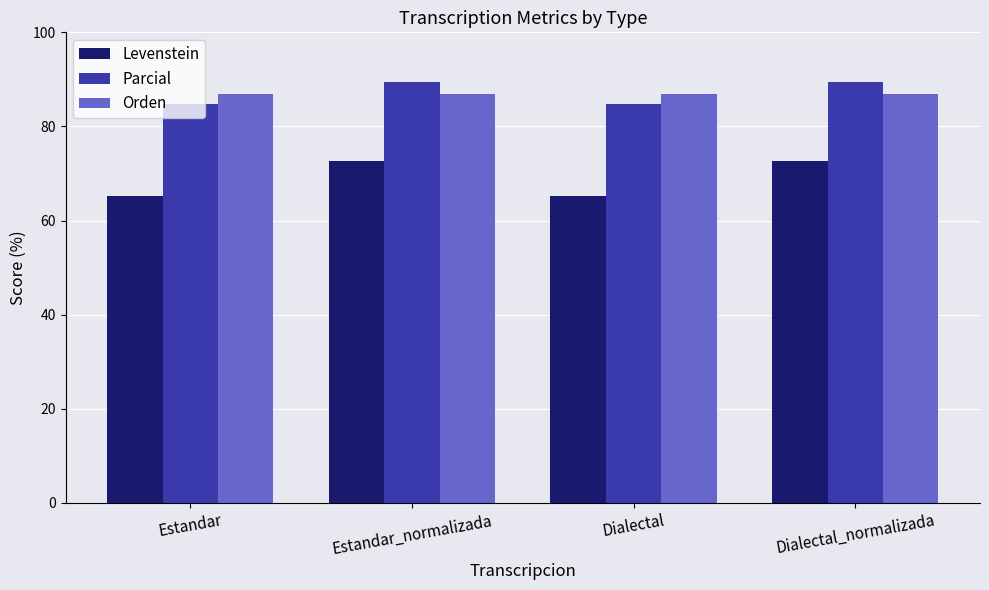

What is the sum of the Parcial values at Dialectal and Estandar?

169.5